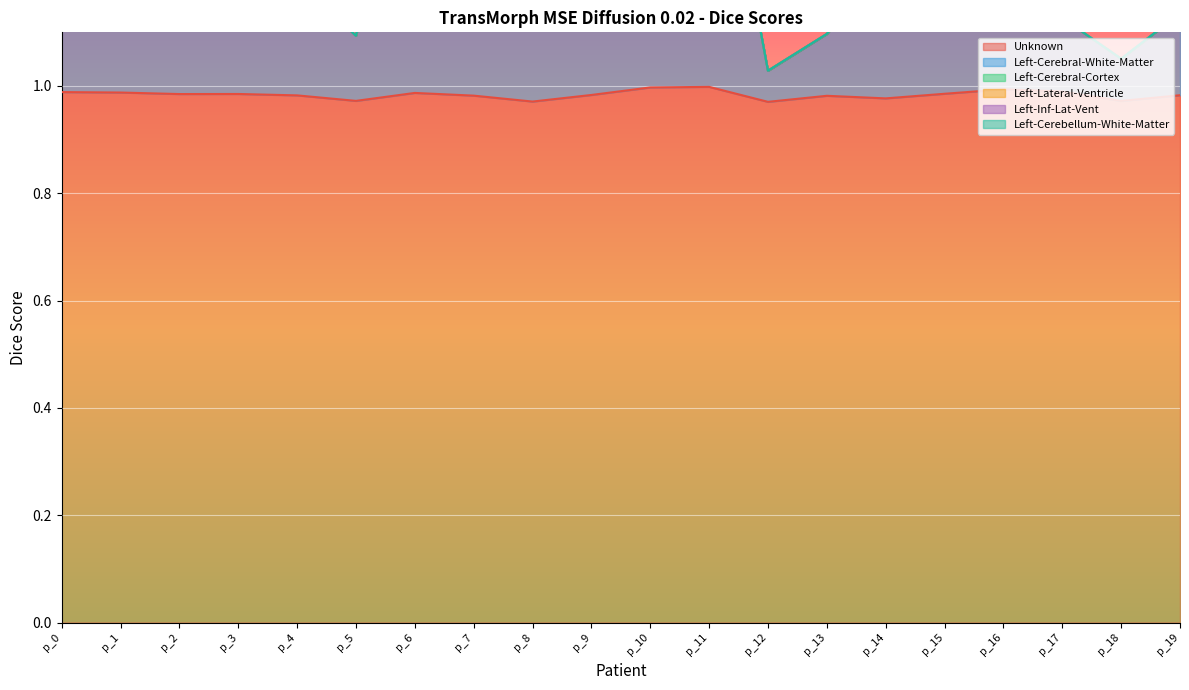

What is the greatest value displayed?

1.0